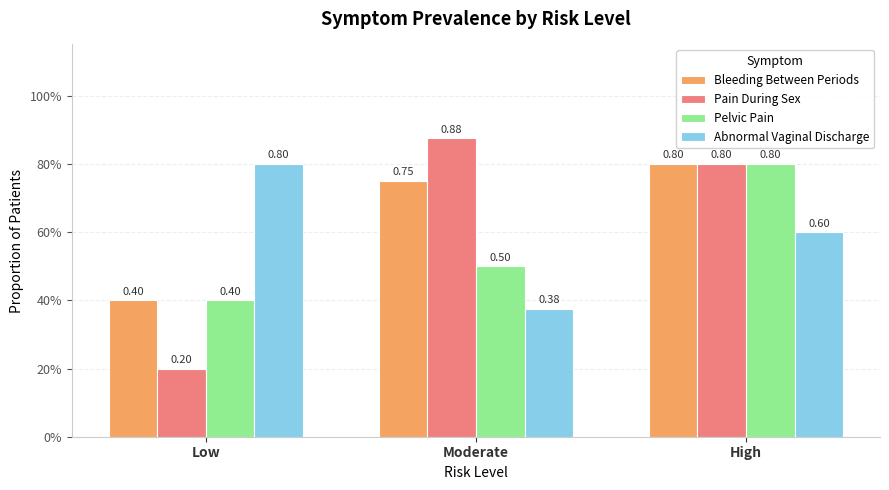

What is the label of the 3rd bar from the right?

Low